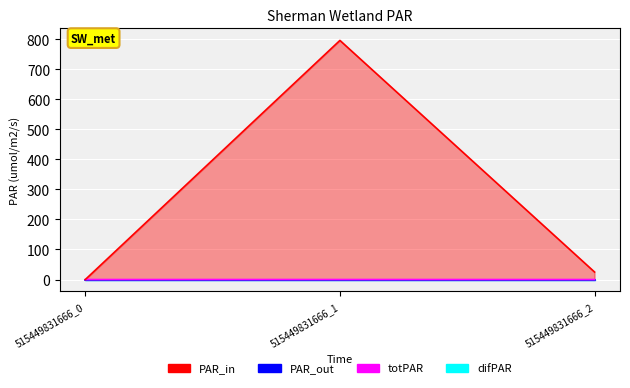

Which category has the lowest value across all series?

515449831666_2